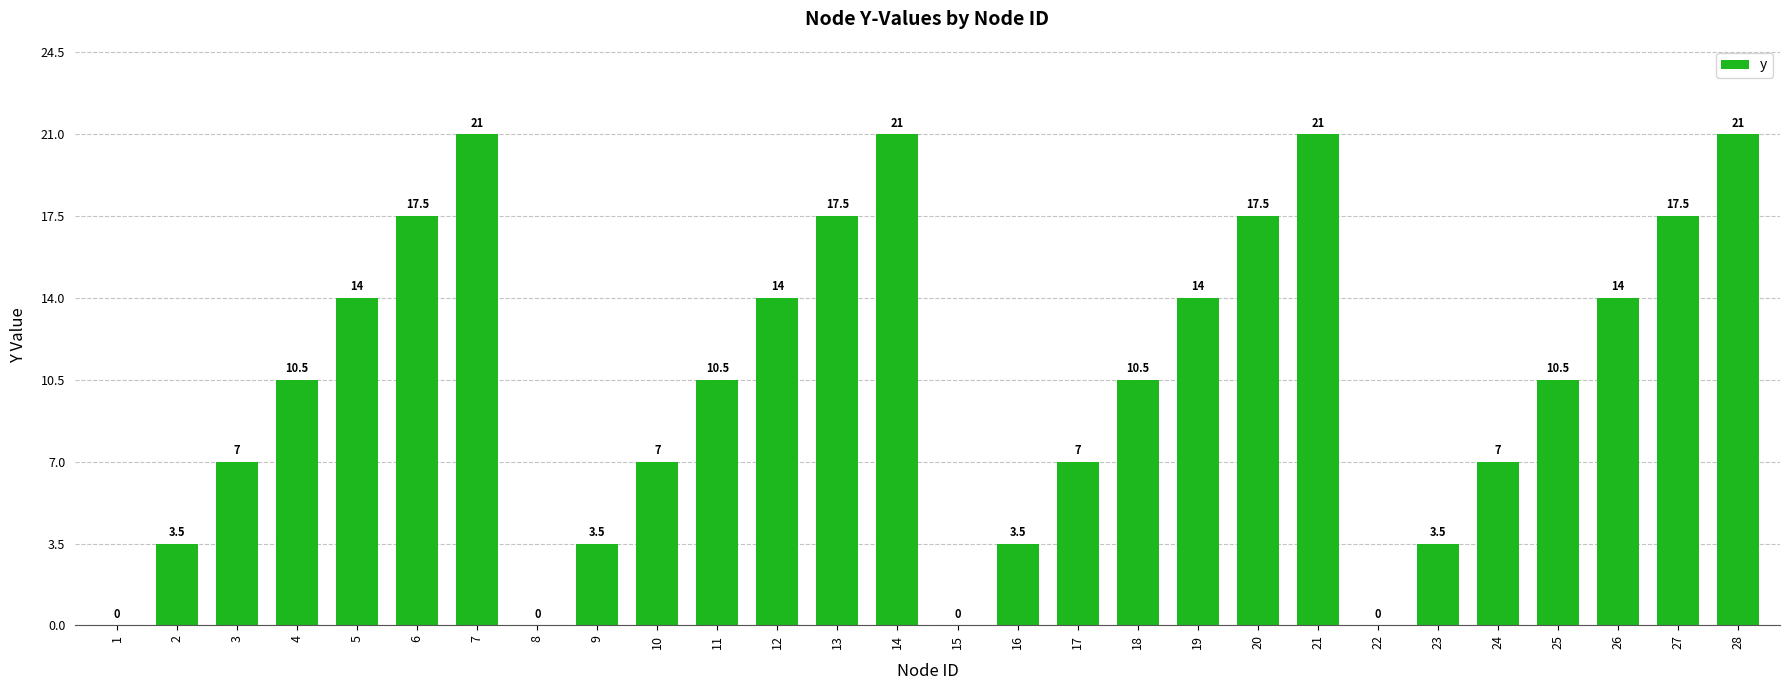

Approximately how many times larger is the value at 26 compared to 12?

1.0